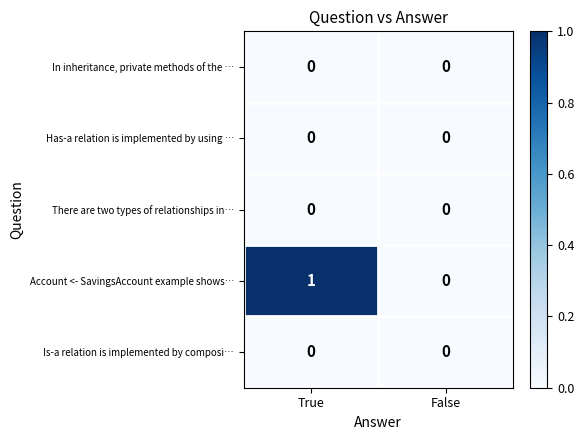

Which series has the largest range (max minus min)?

Account <- SavingsAccount example shows…